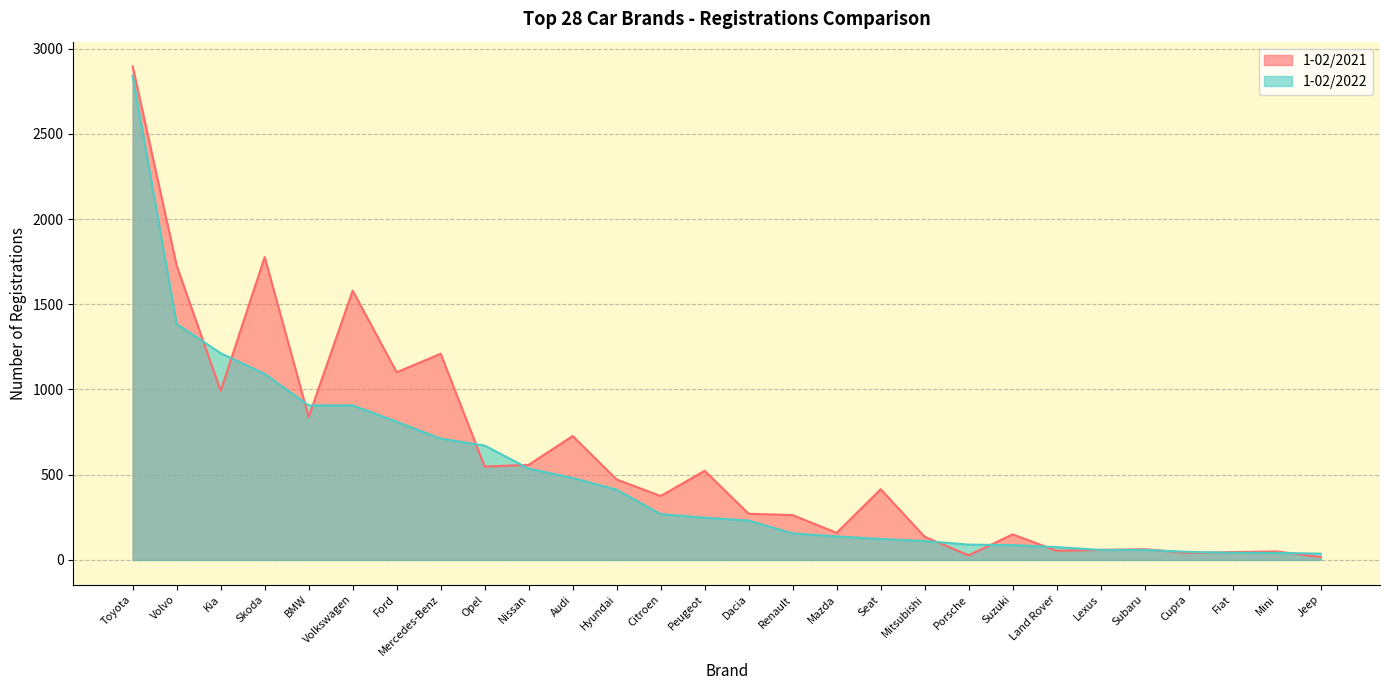

What is the maximum value for 1-02/2022?

2840